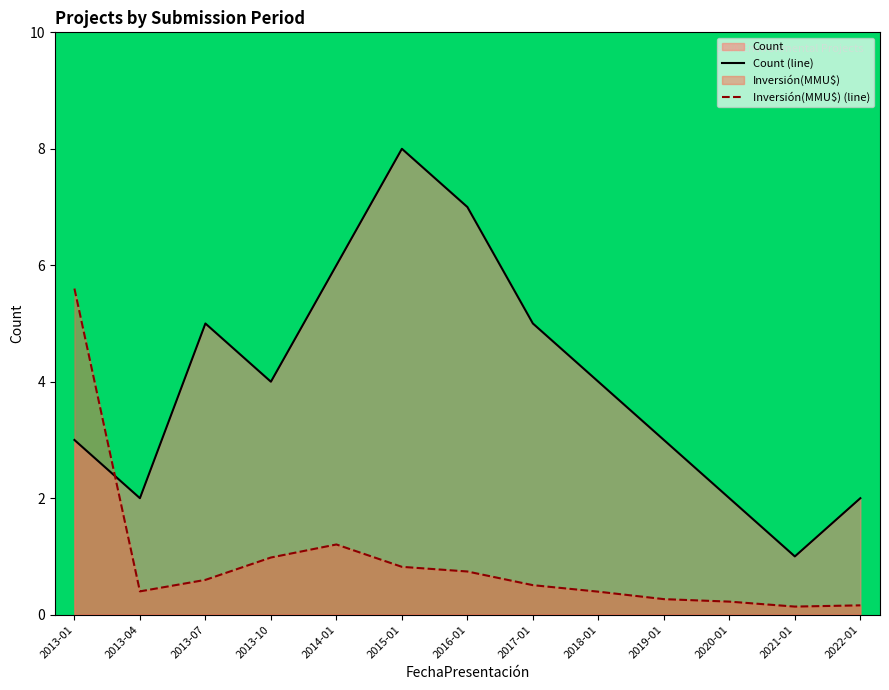

How many intersections are there between Count (line) and Inversión(MMU$) (line)?

1